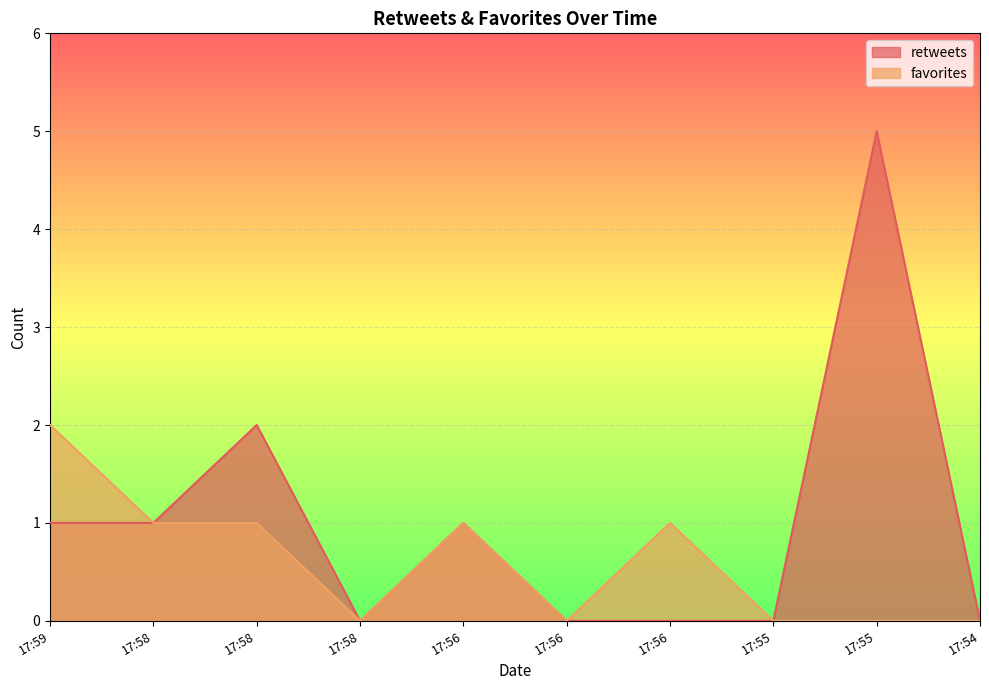

List the series in order of their peak value, lowest first.

favorites, retweets